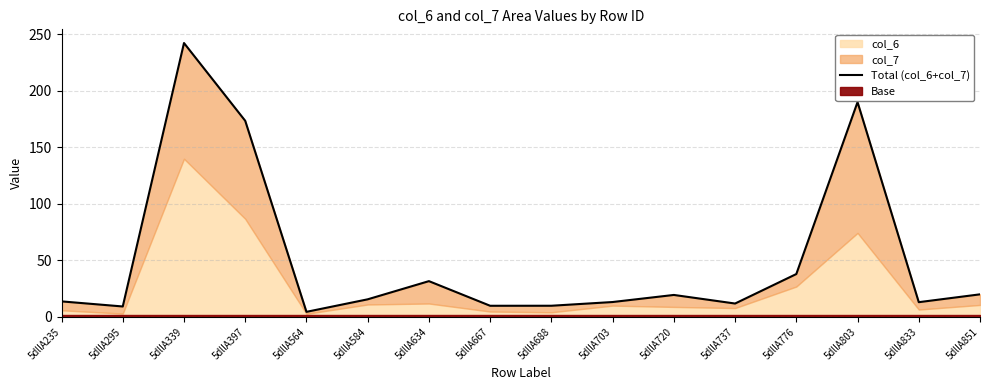

What is the maximum value shown in the chart?

242.0